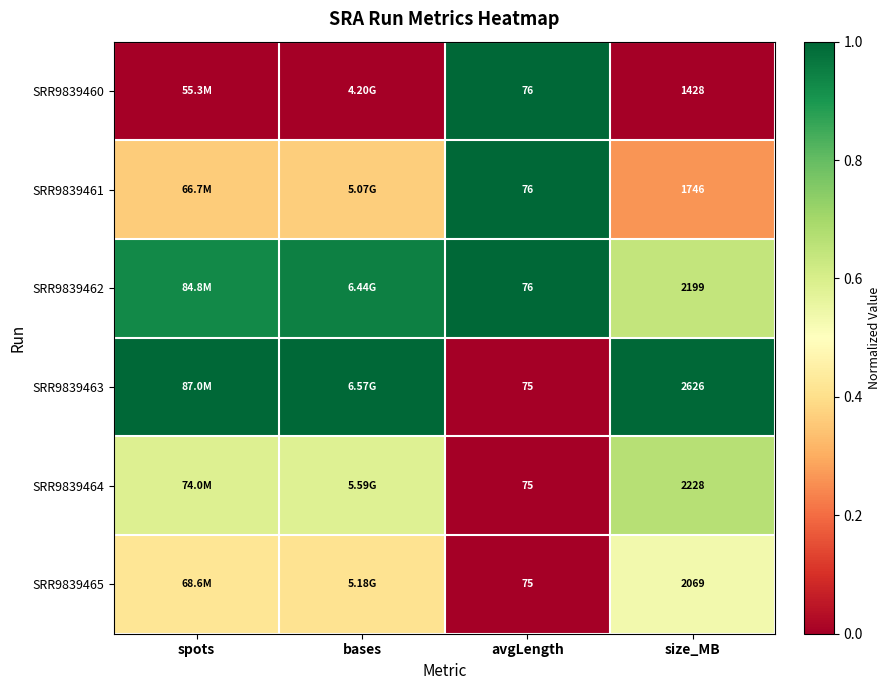

What is the difference between the highest and lowest values at avgLength?

1.0